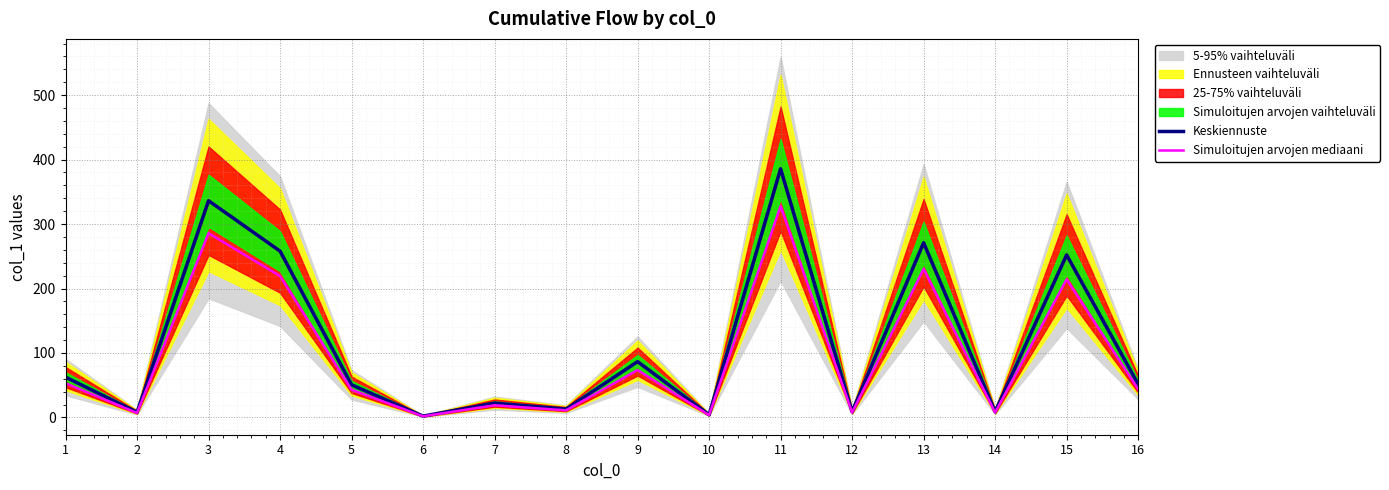

How many values in the Keskiennuste series exceed 51?

8